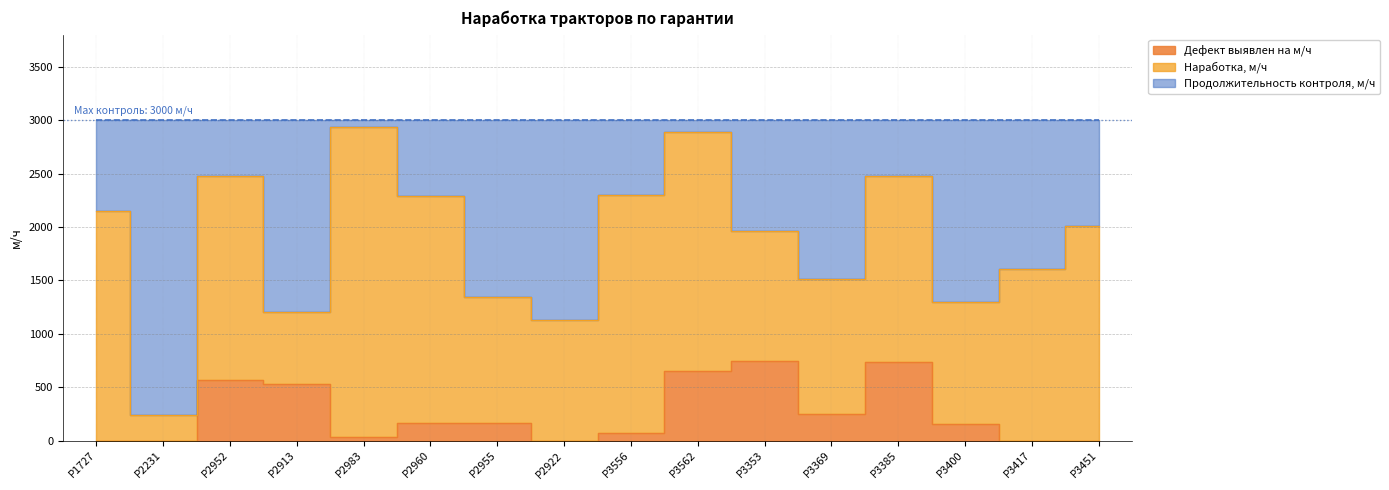

What is the sum of all Дефект выявлен на м/ч values?

4070.1